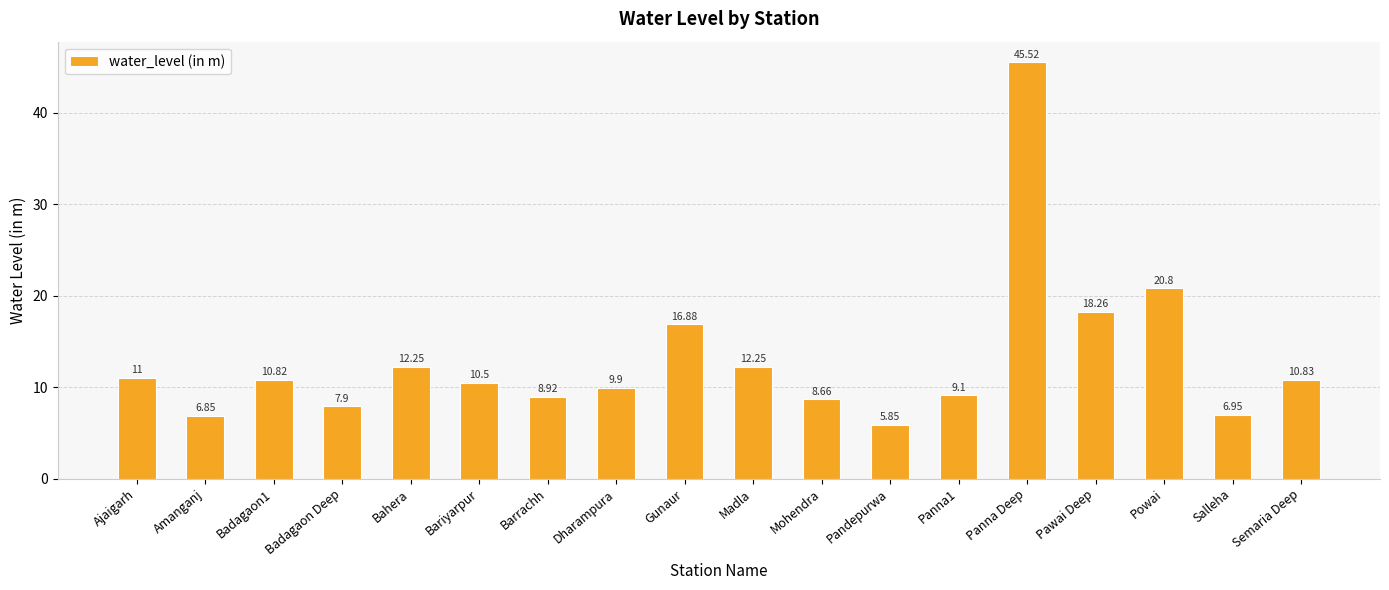

Read the value at Panna Deep.

45.5